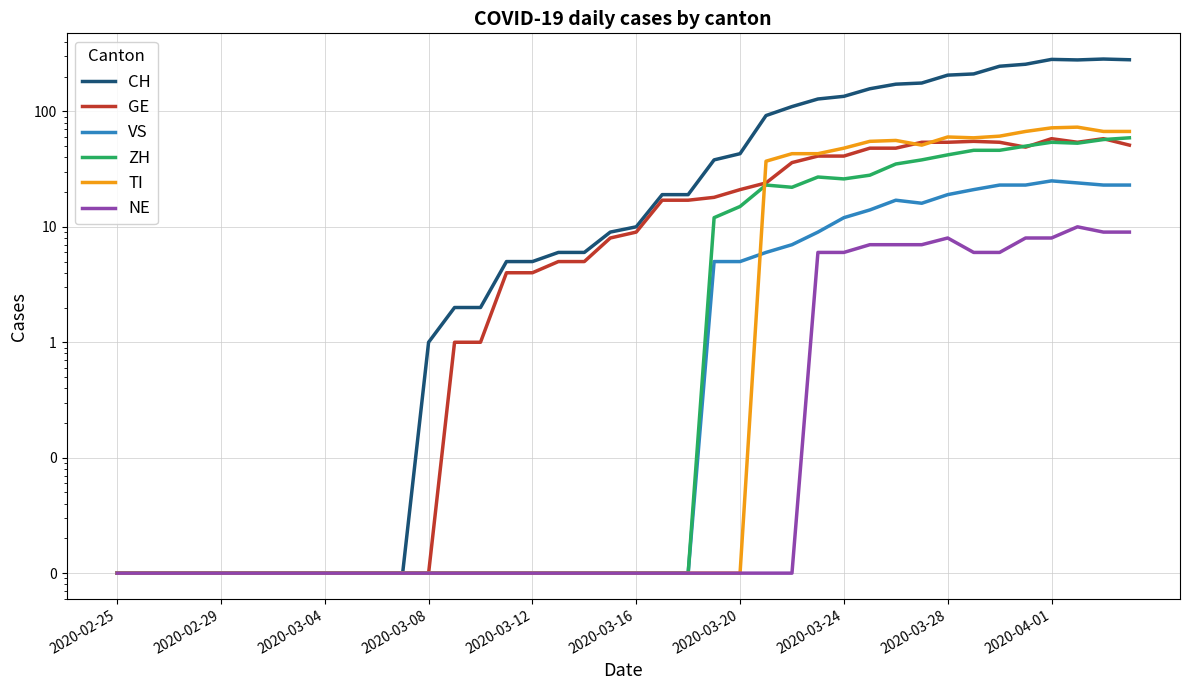

What is the sum of all TI values?

859.2